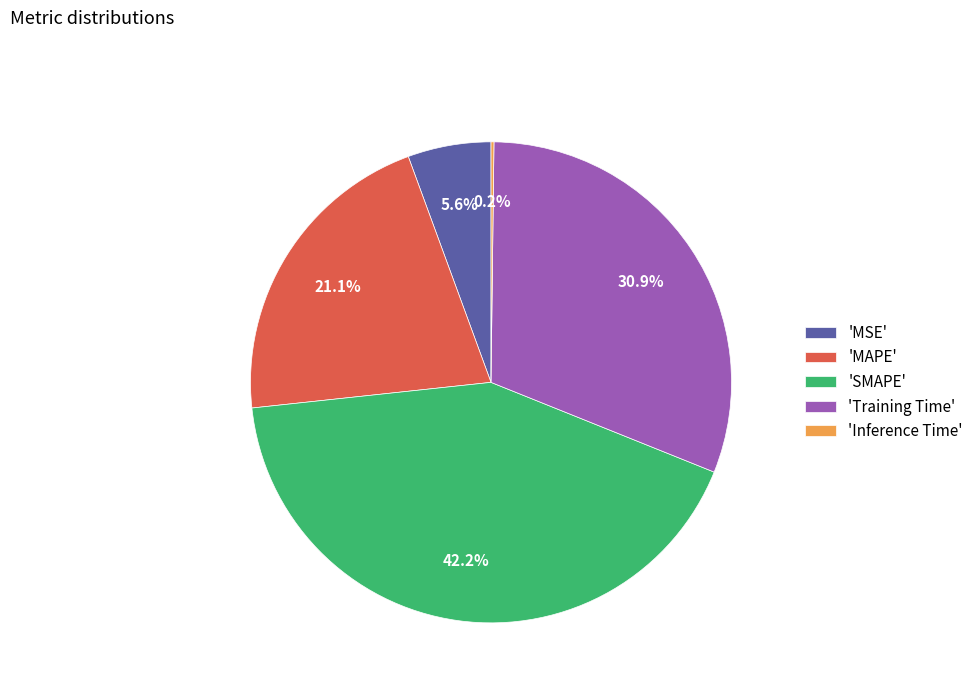

Between 'MAPE' and 'SMAPE', which is larger?

'SMAPE'